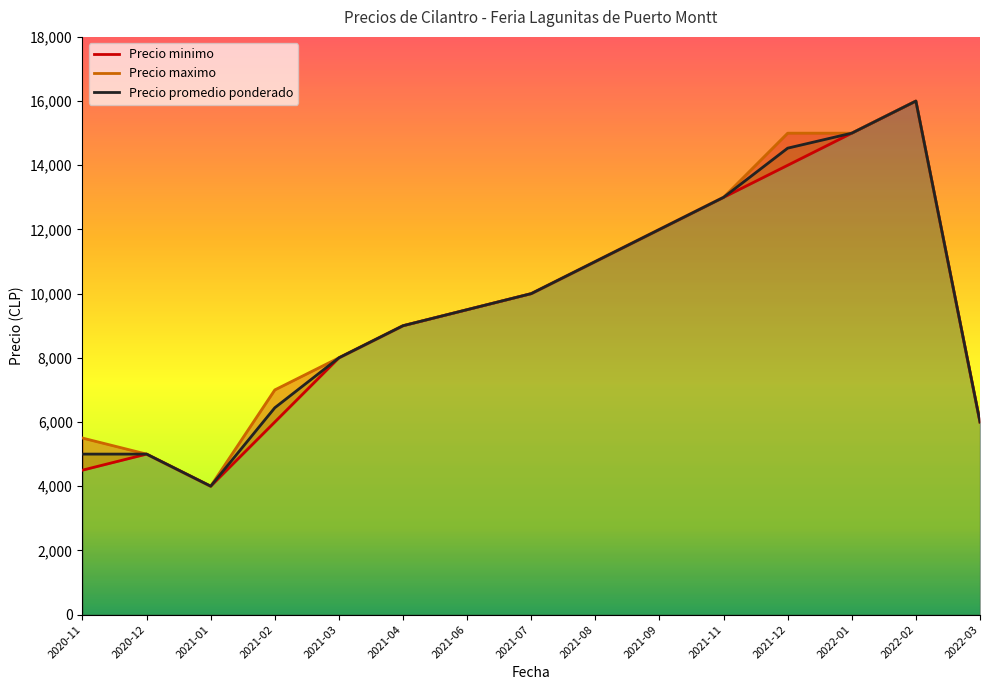

Which has a higher value, 2021-03 or 2022-03?

2021-03